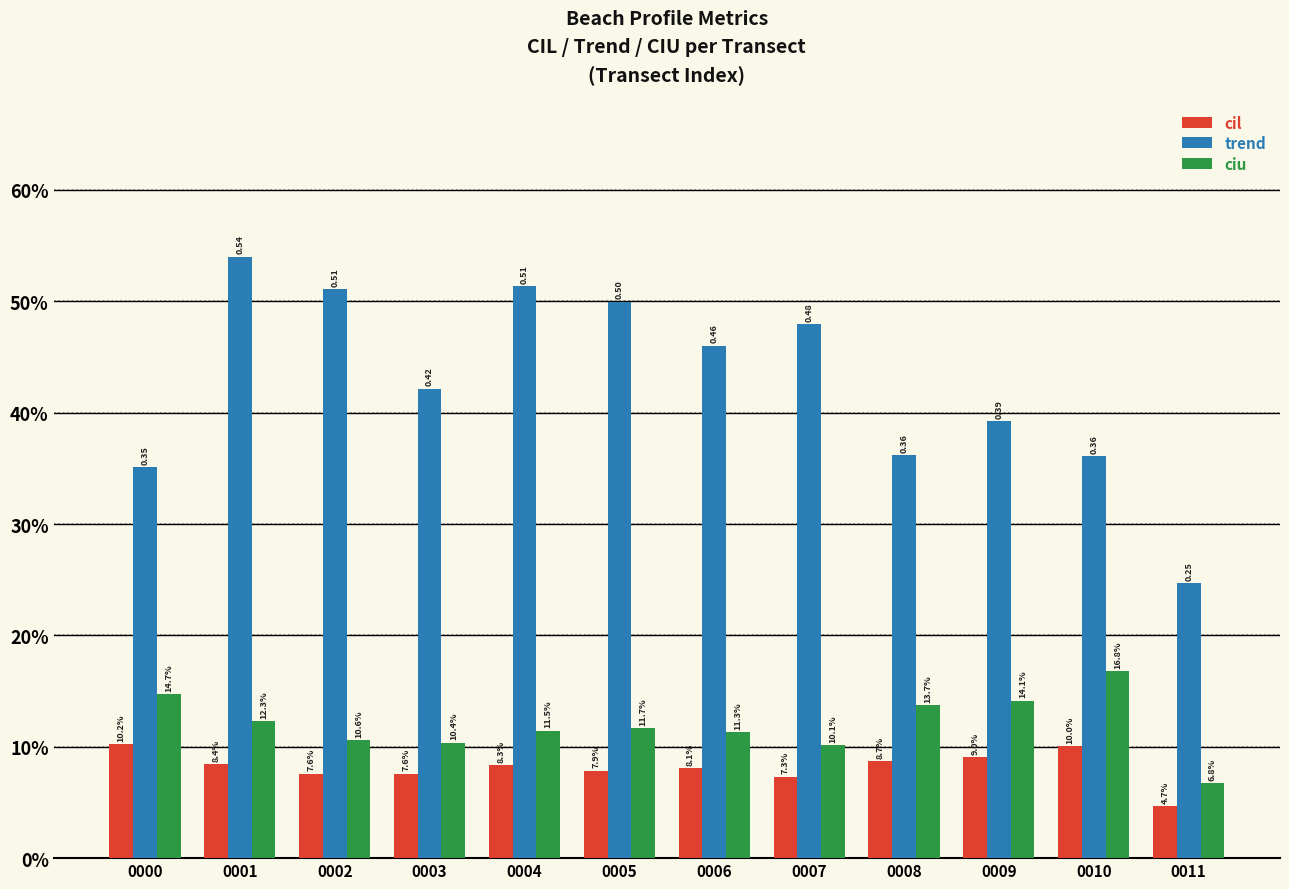

What is the sum of the trend values at 0004 and 0001?

1.1